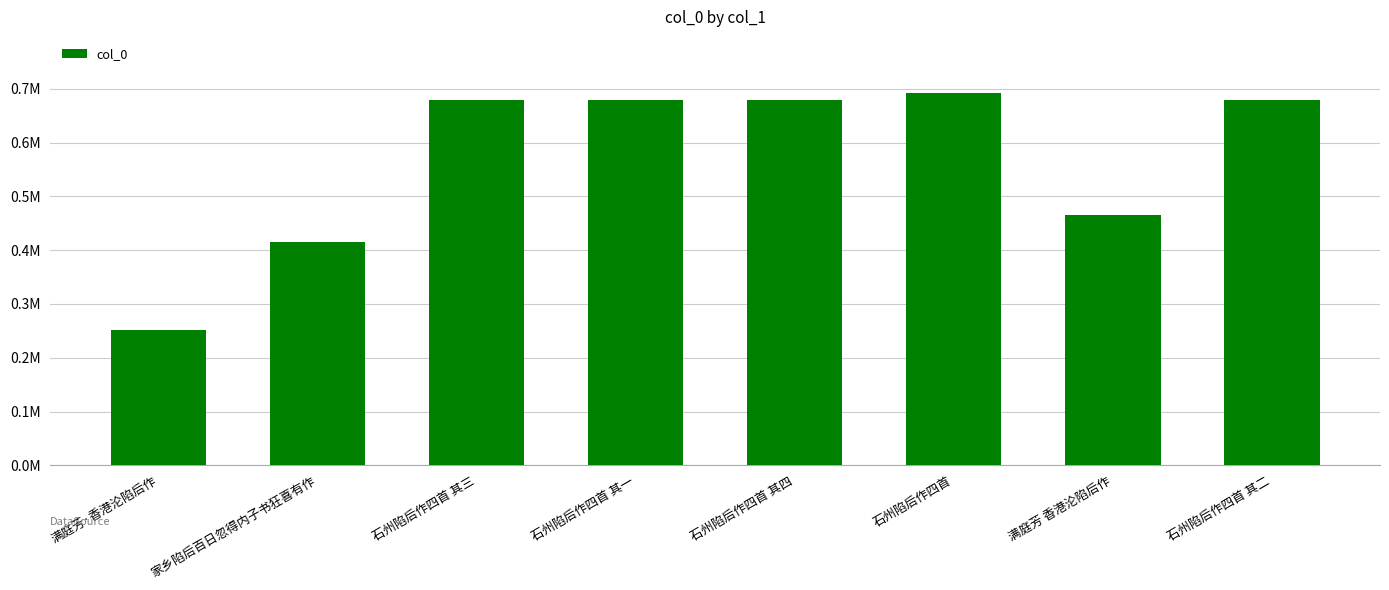

Between 石州陷后作四首 and 石州陷后作四首 其三, which is larger?

石州陷后作四首